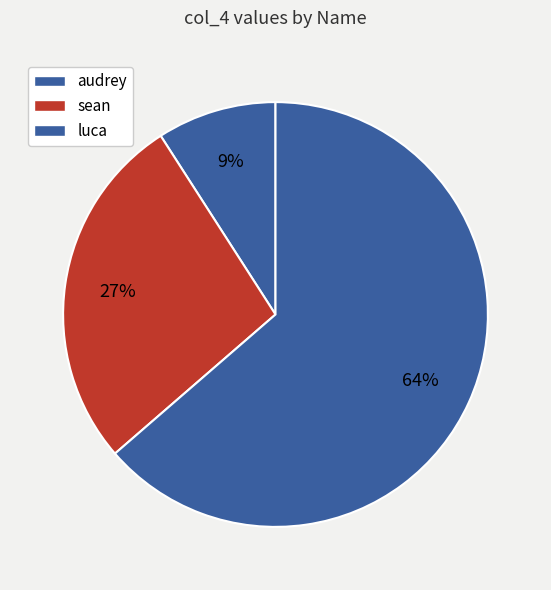

Count the number of slices in the pie.

3